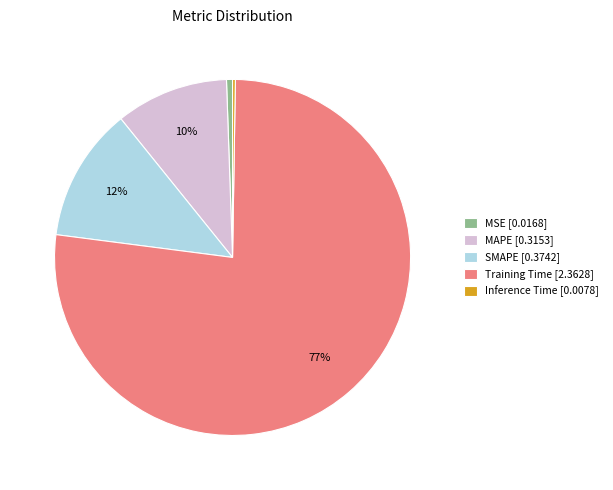

To the nearest percent, what is the average slice percentage?

20%